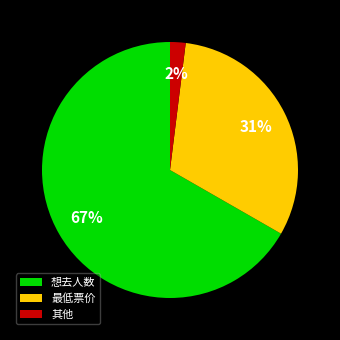

Which has a higher value, 想去人数 or 最低票价?

想去人数